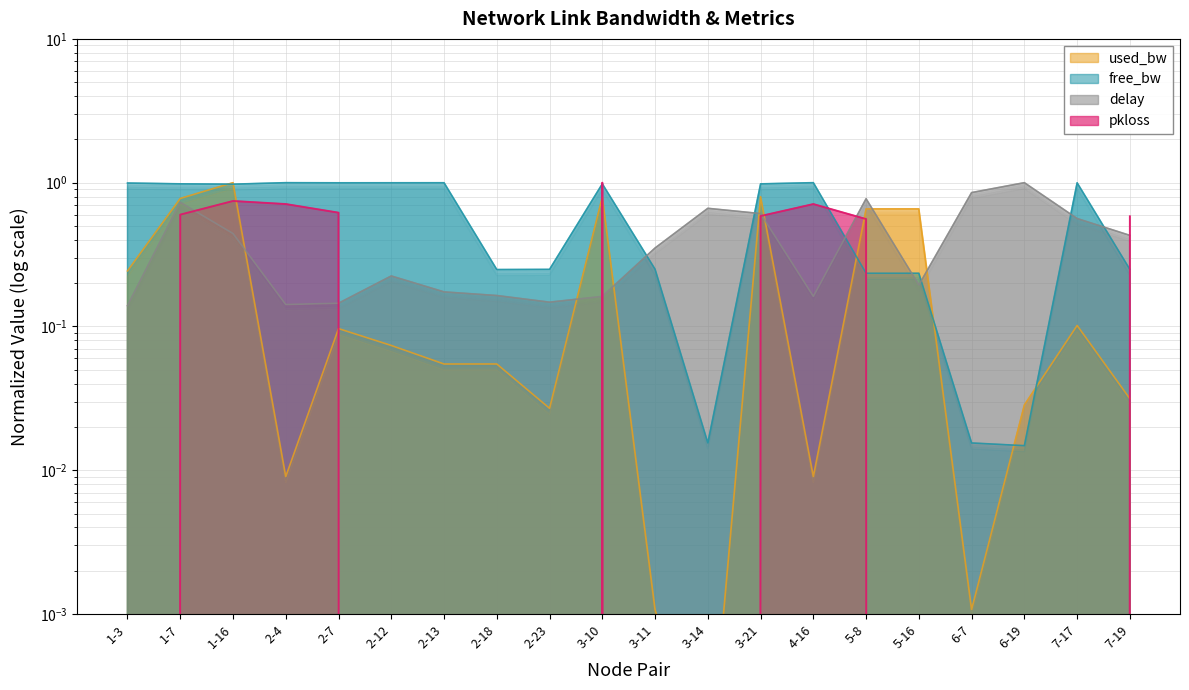

True or false: used_bw has more than 1 points higher than both neighbors.

True